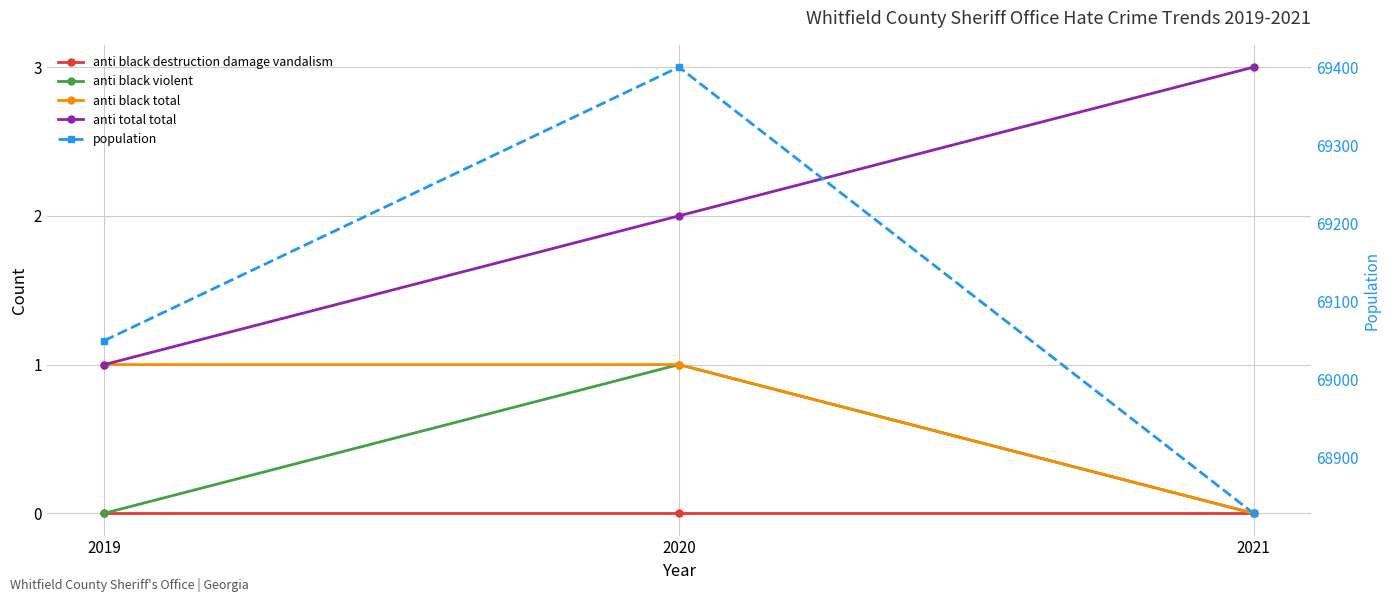

Which label corresponds to the smallest value in the chart?

2019